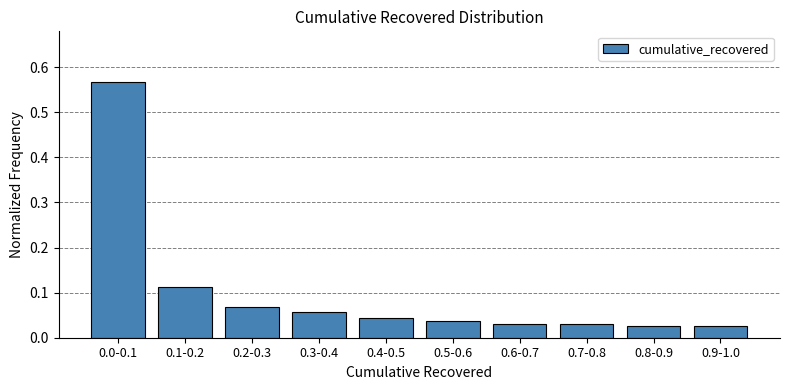

True or false: the data shows 0.0 at 0.2-0.3.

False